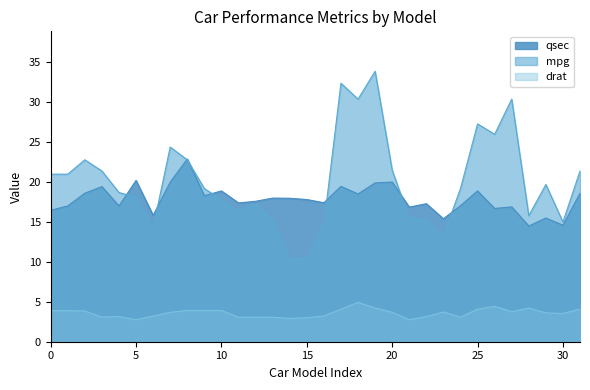

What is the total value across all series at 30?

33.1